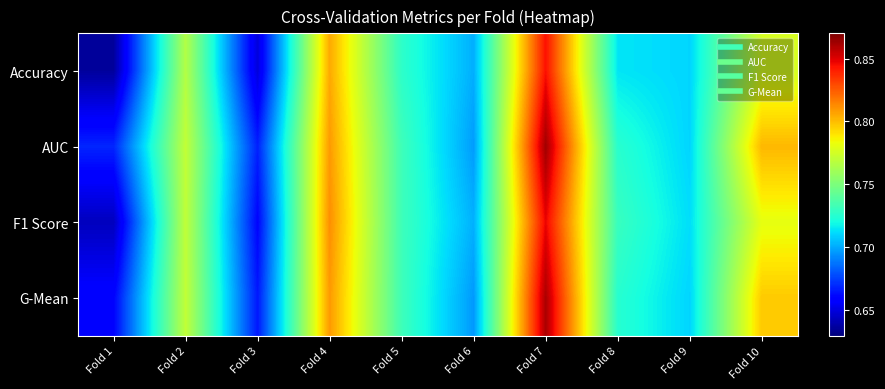

At Fold 4, list the series in order from smallest to largest.

Accuracy, G-Mean, AUC, F1 Score